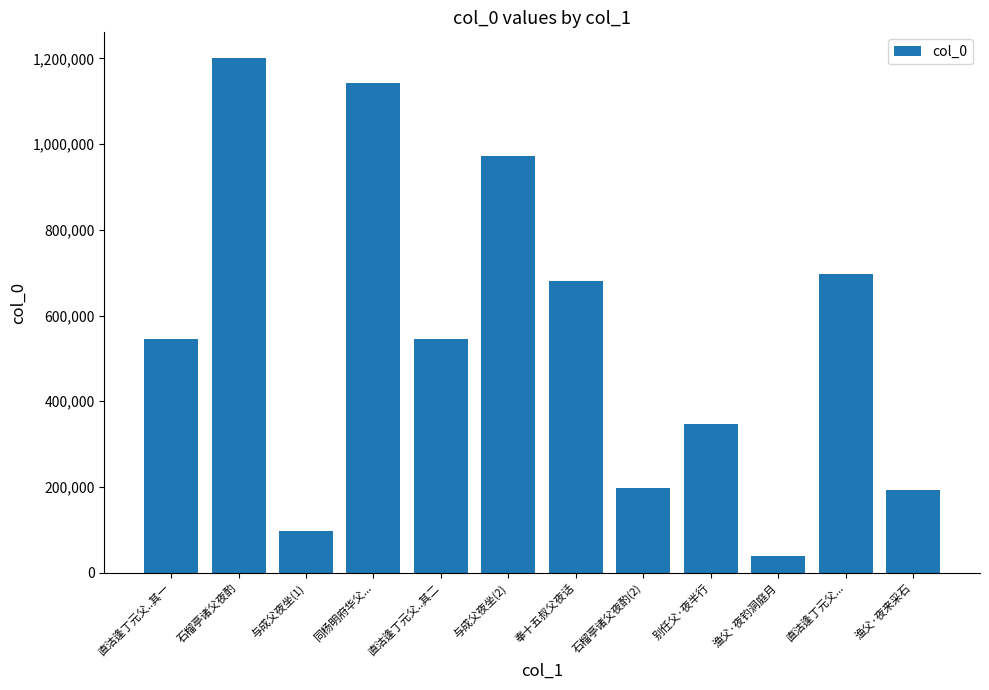

How many bars are there in total?

12